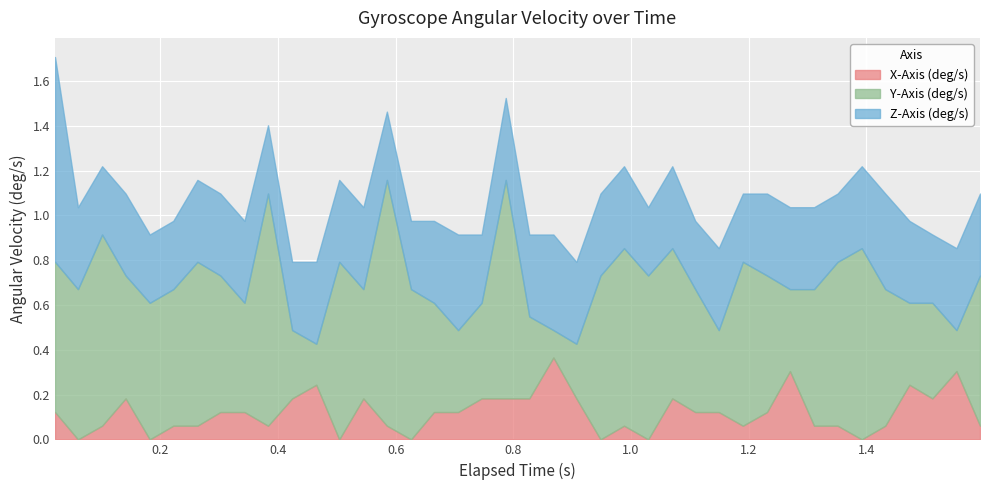

What is the difference between the maximum and minimum values in the Z-Axis (deg/s) series?

0.6